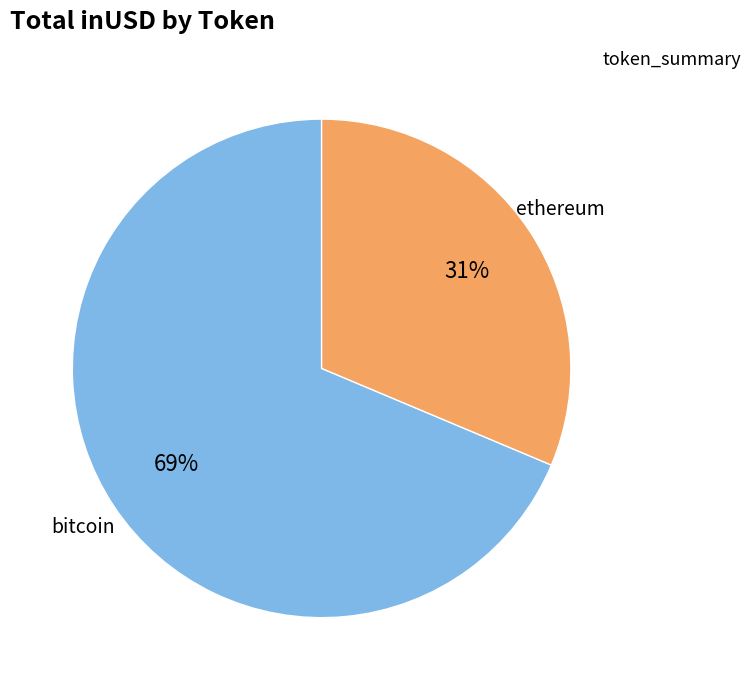

Is there a majority slice in this chart?

Yes